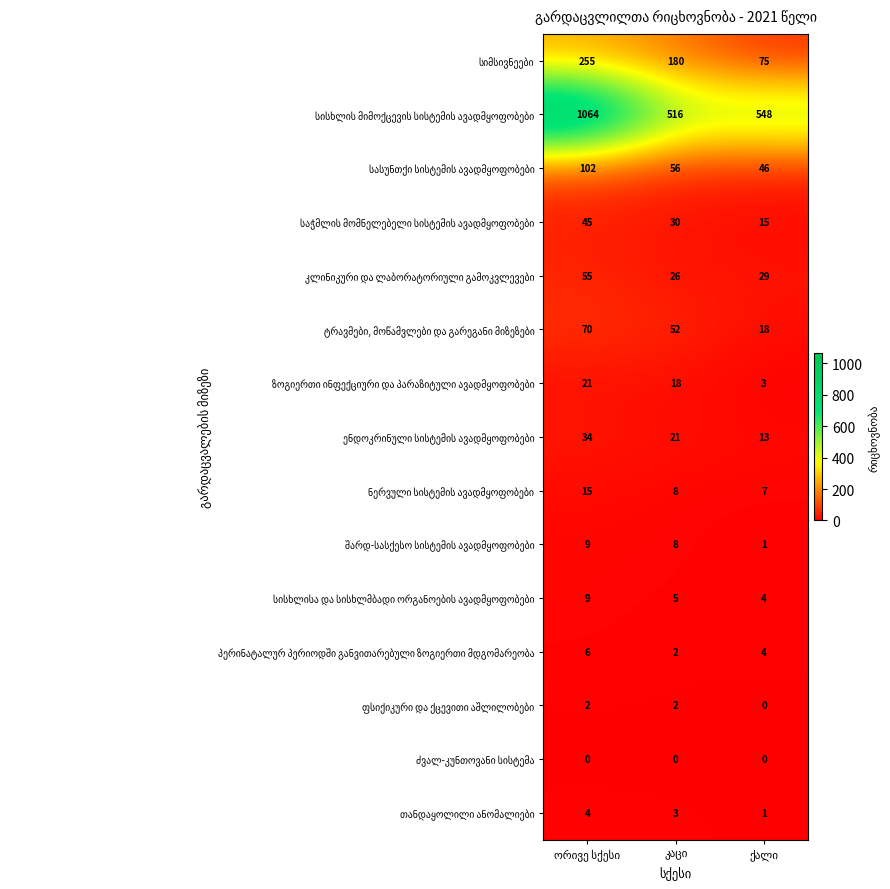

What is the greatest value displayed?

1064